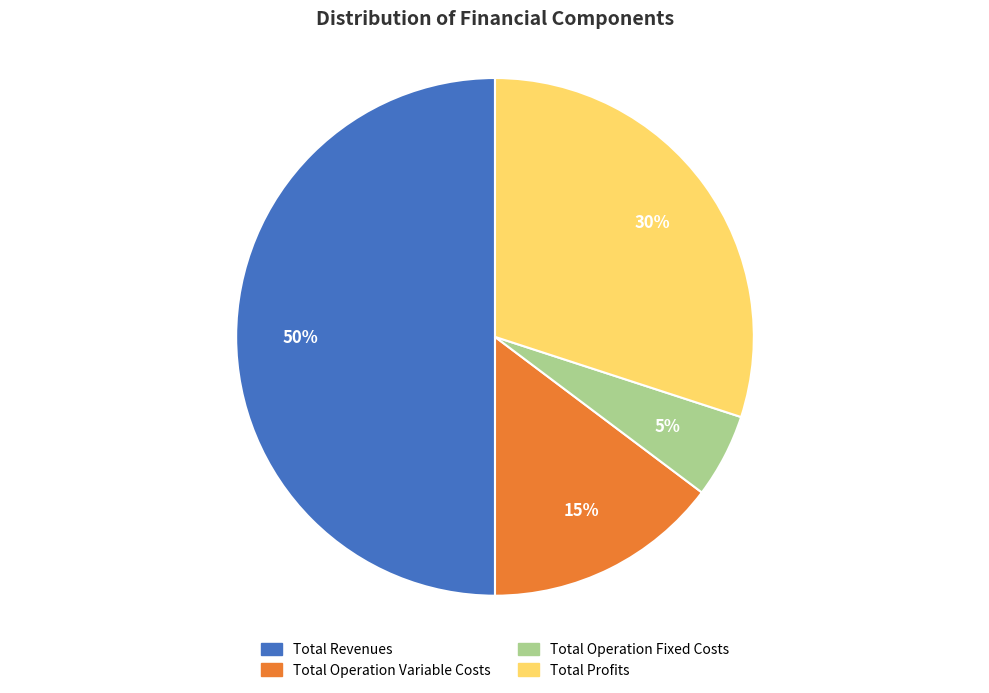

Is it true that Total Revenues is 50% of the pie?

True